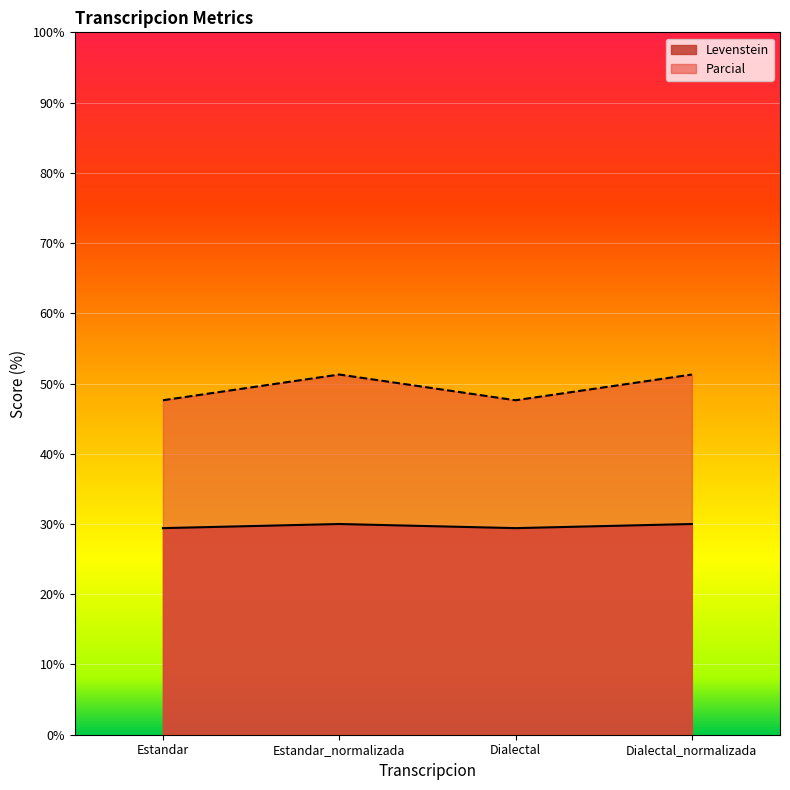

Rank the series by their average value, from highest to lowest.

Parcial, Levenstein